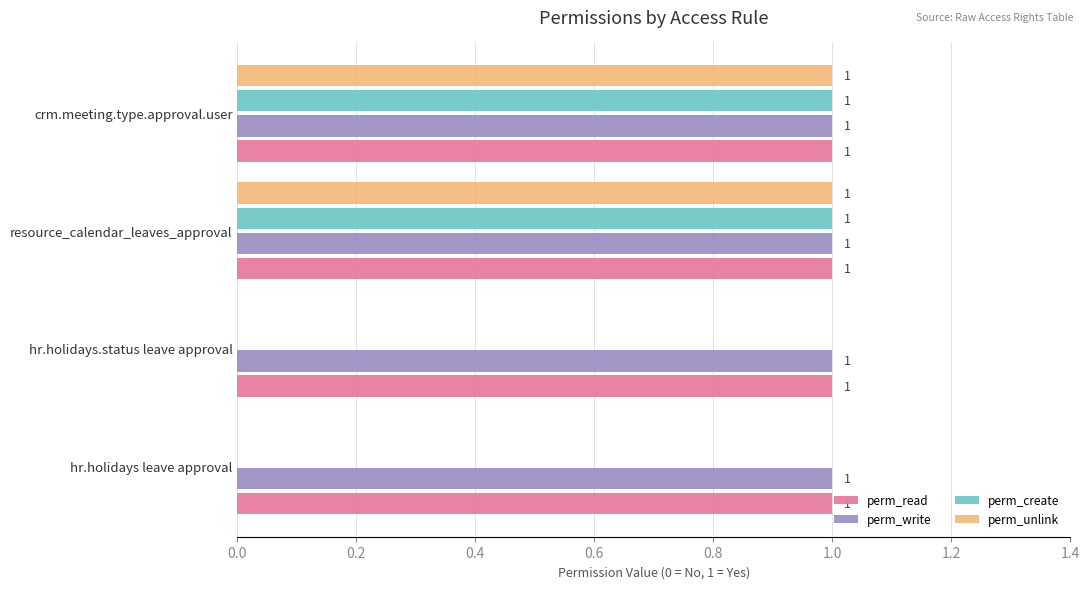

How many values in perm_create are above zero?

2